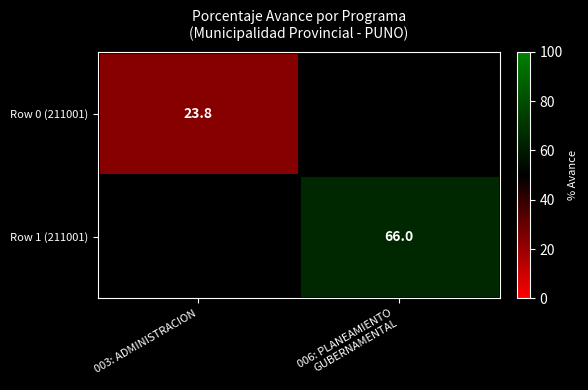

True or false: Row 0 (211001) has a value of 23.8 at 003: ADMINISTRACION.

True